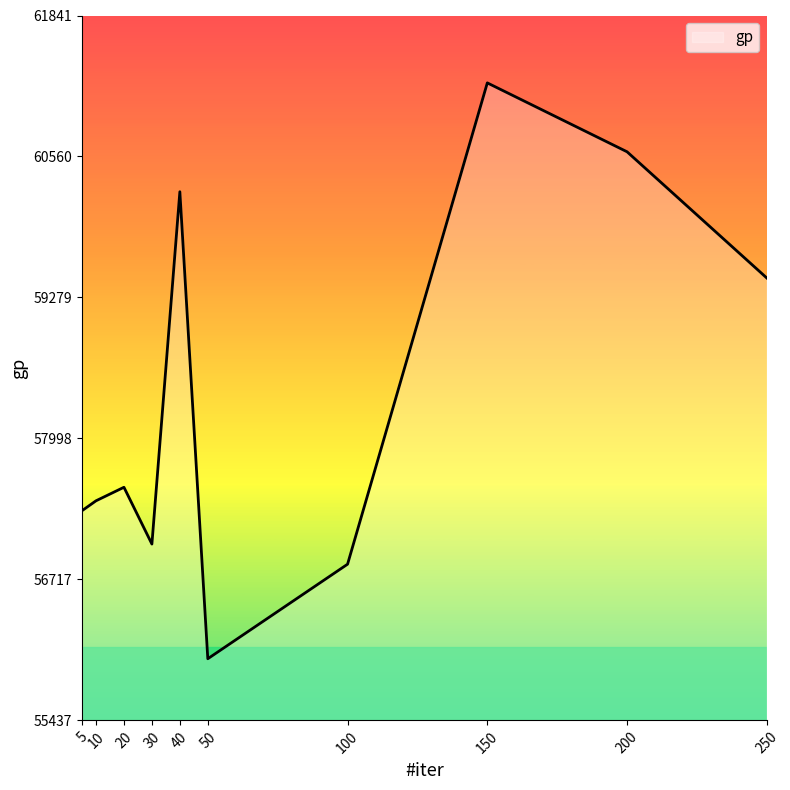

Where is the data nearest to the value 58613?

250